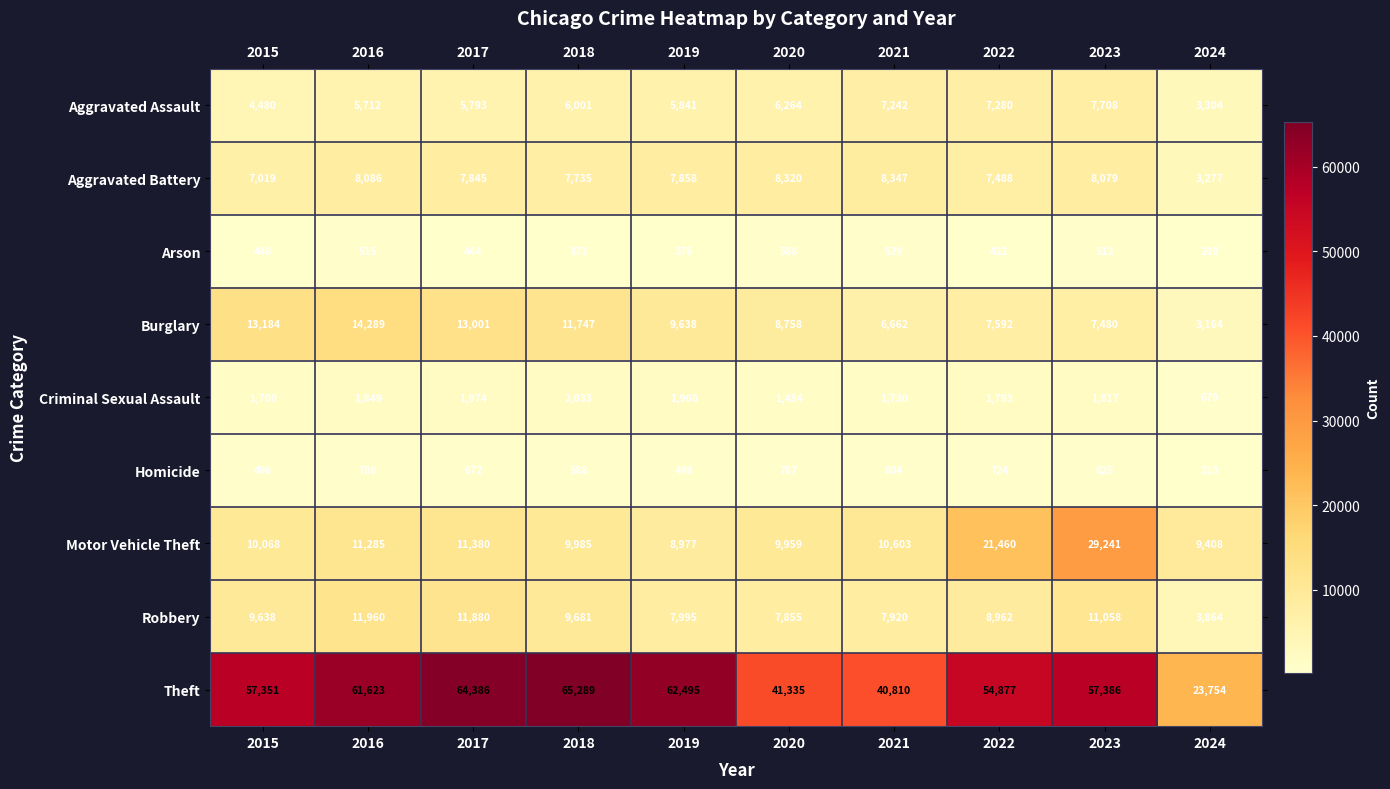

True or false: Criminal Sexual Assault has a value of 1974 at 2017.

True